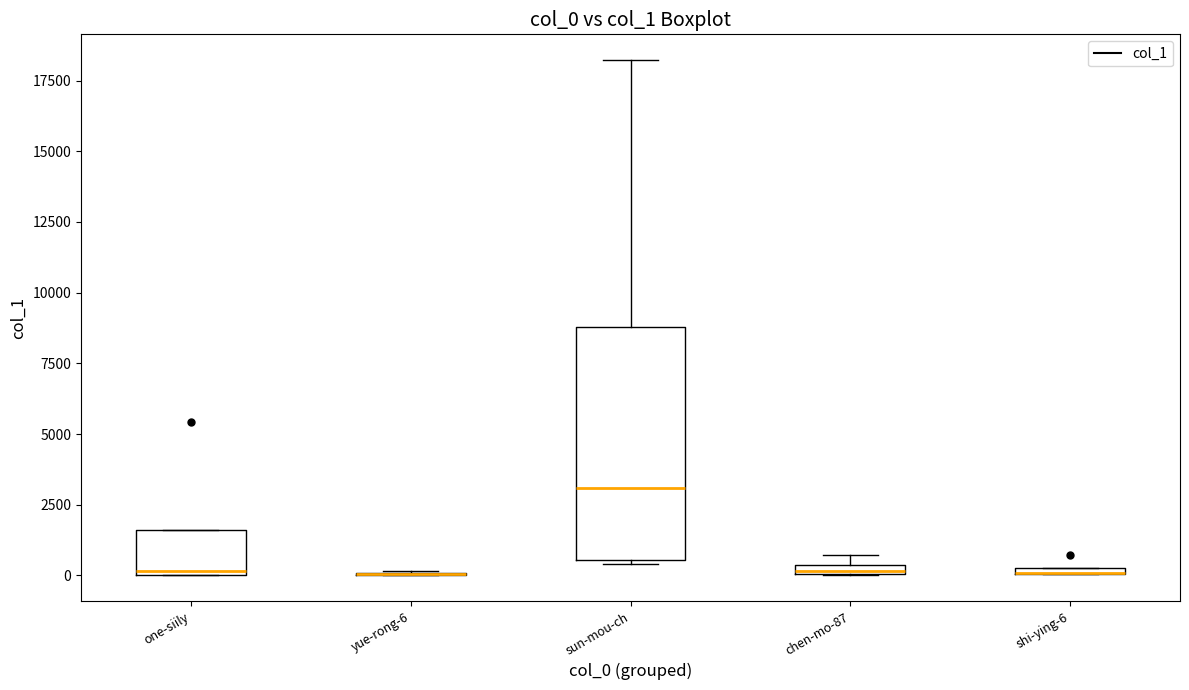

Which box is the tallest, from its lower edge to its upper edge?

sun-mou-ch